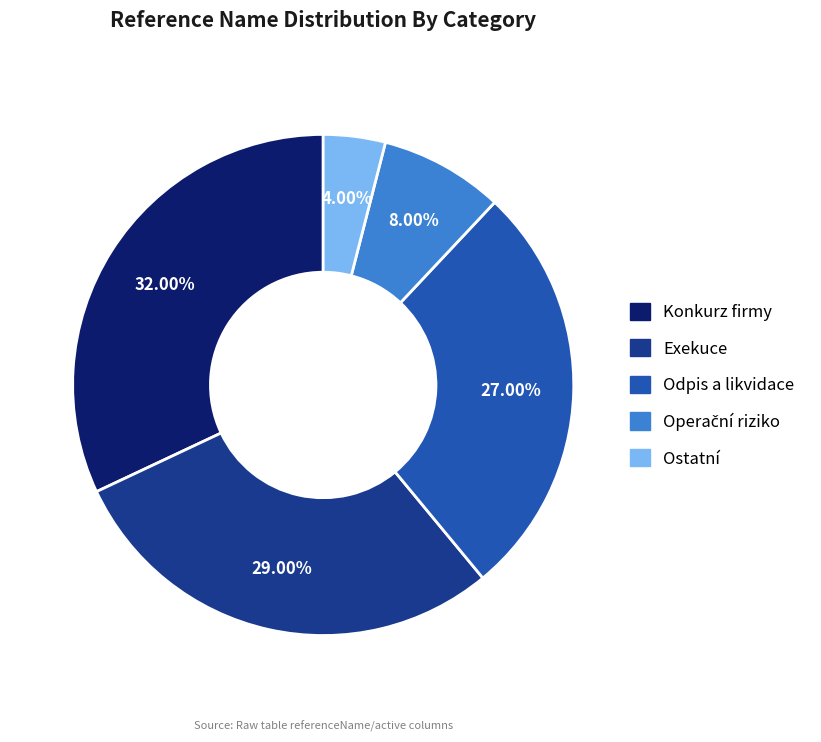

To the nearest percent, what is the average slice percentage?

20%